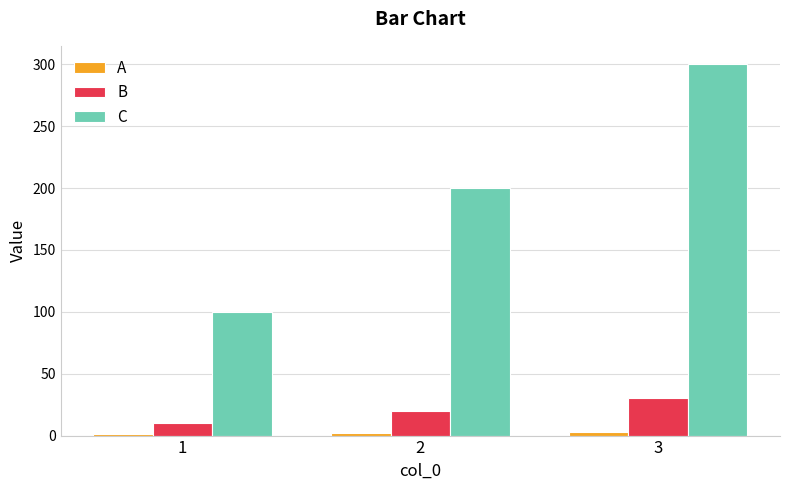

List the labels in order of C value, largest first.

3, 2, 1